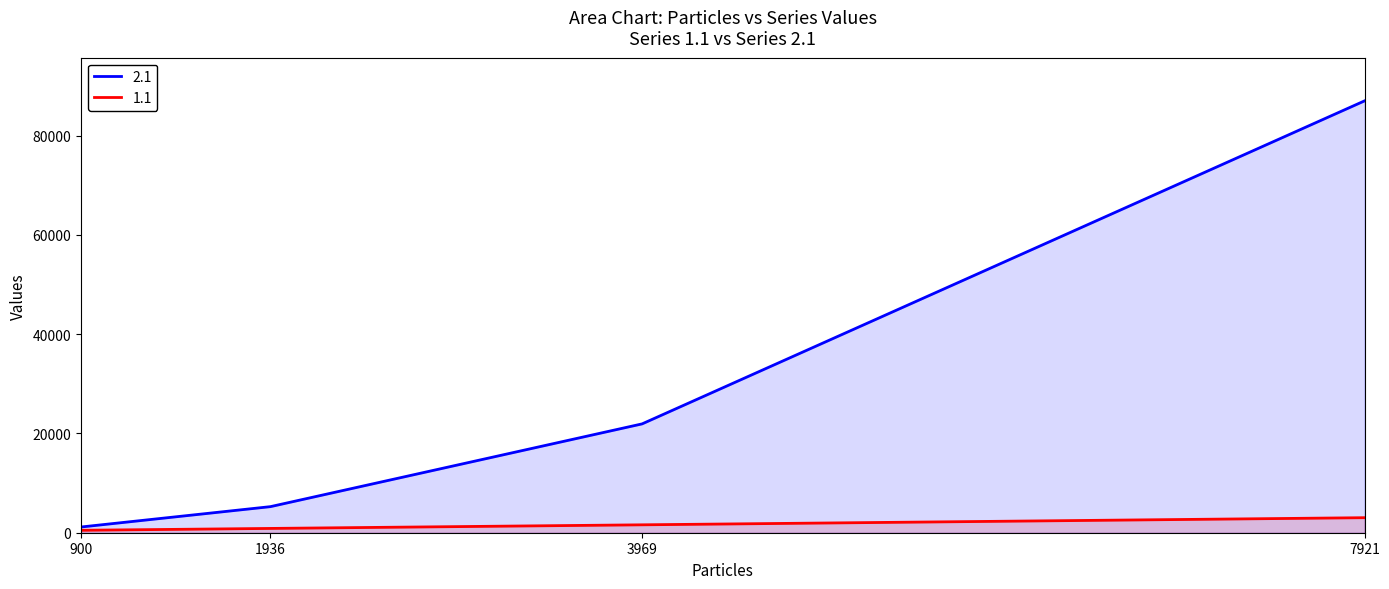

True or false: 1.1 has more than 0 interior local peaks.

False